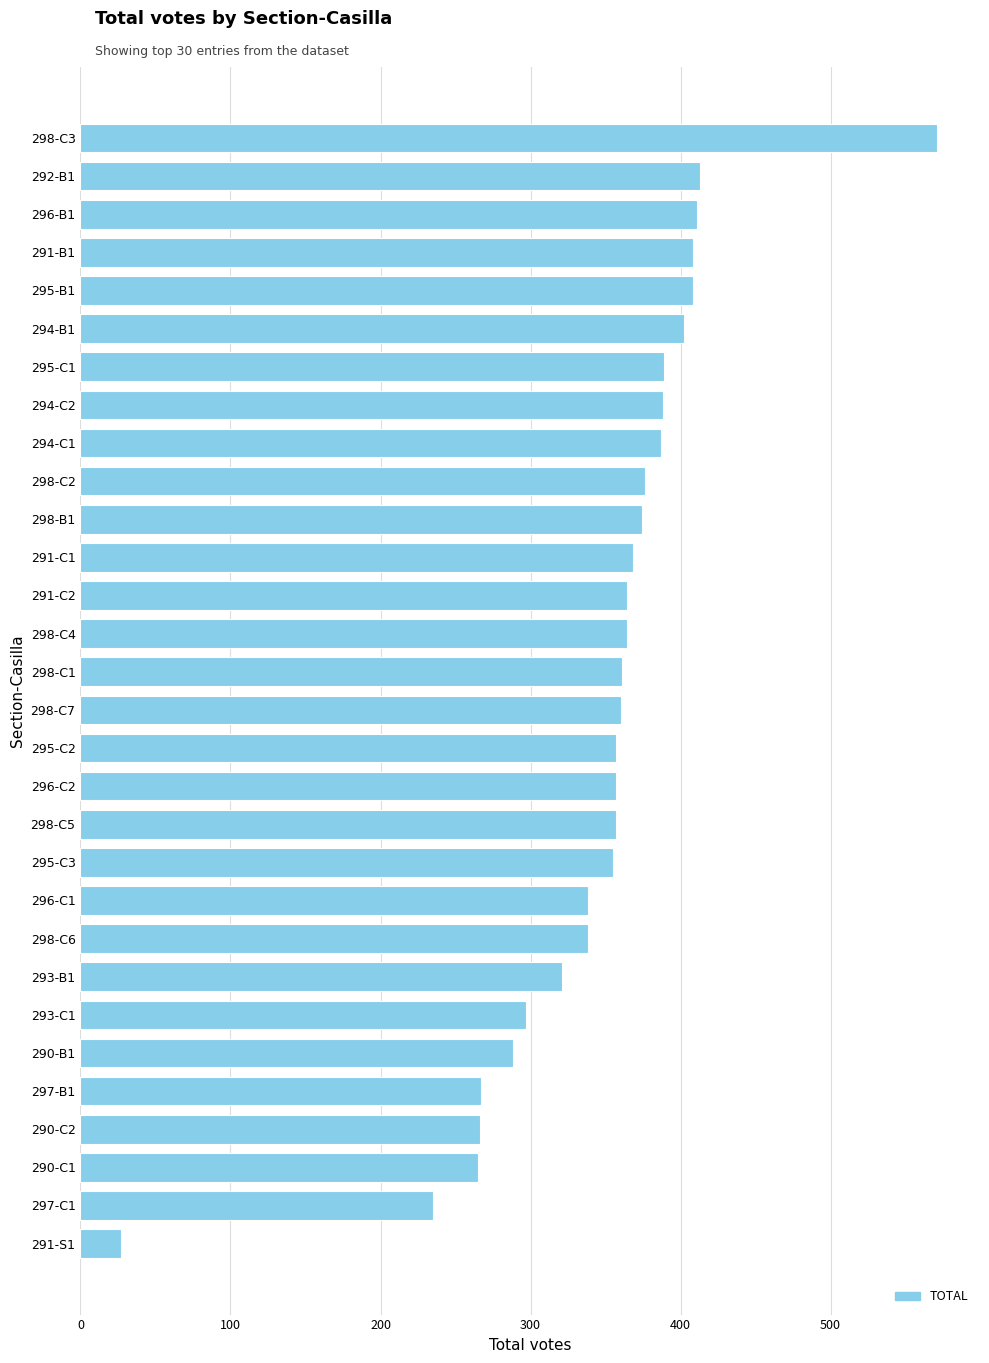

Is it true that the value at 291-S1 is 27?

True